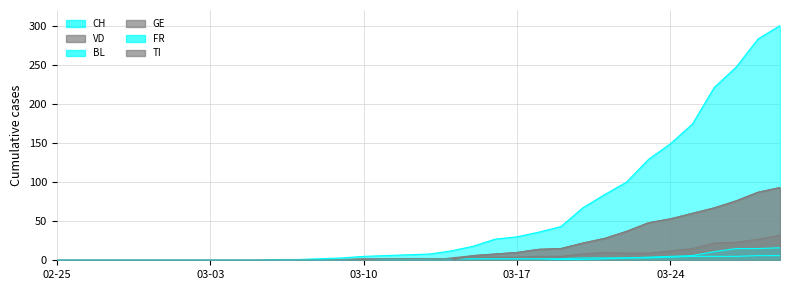

How many lines are shown in the chart?

6